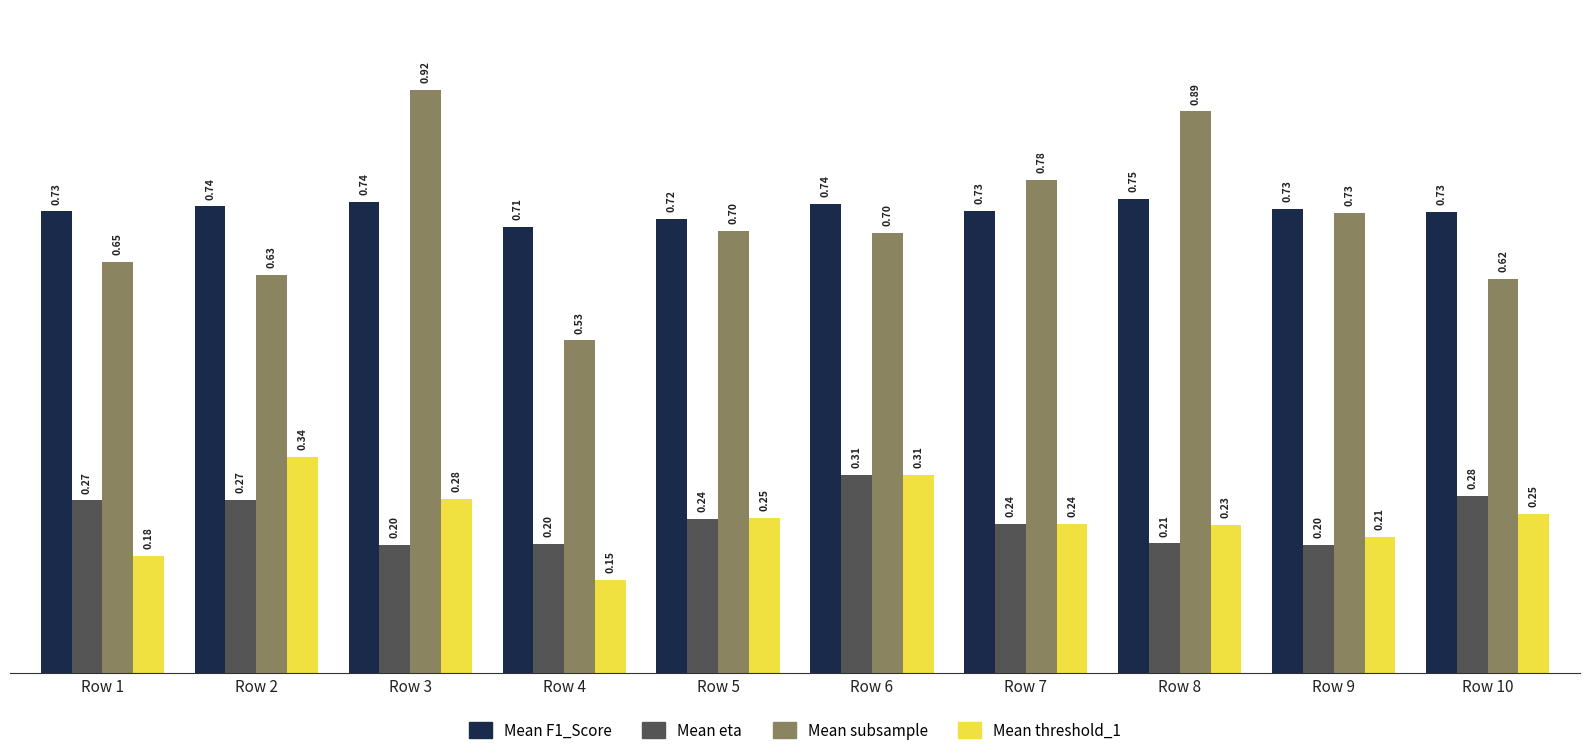

What is the lowest value of the Mean F1_Score series?

0.7